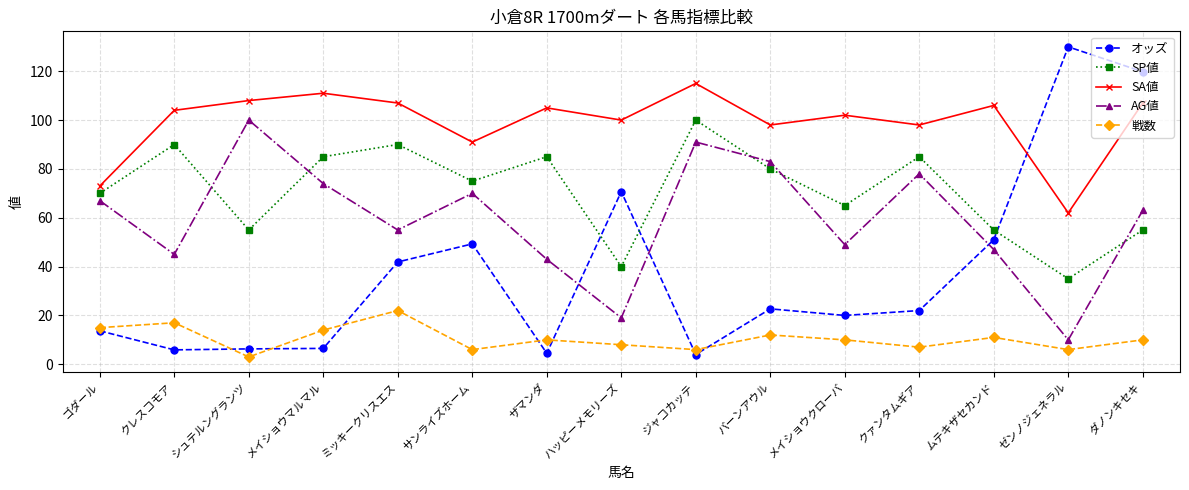

At how many categories does at least one series exceed 31?

15